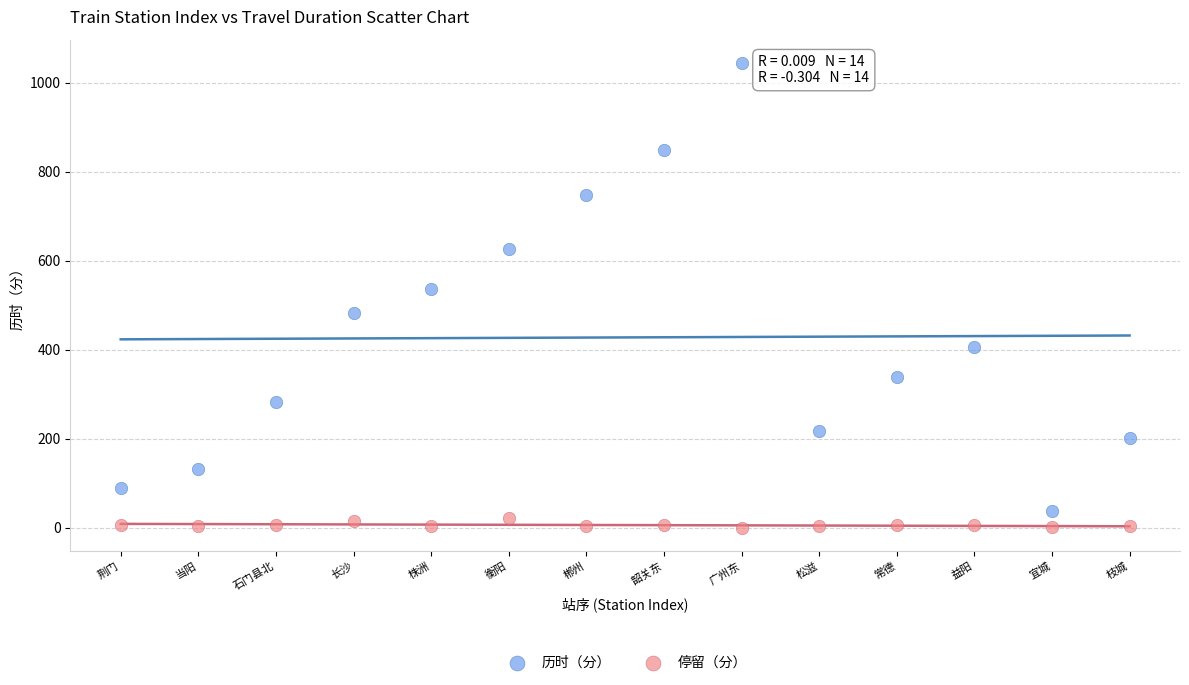

Which series has the widest spread of Y values?

历时（分）